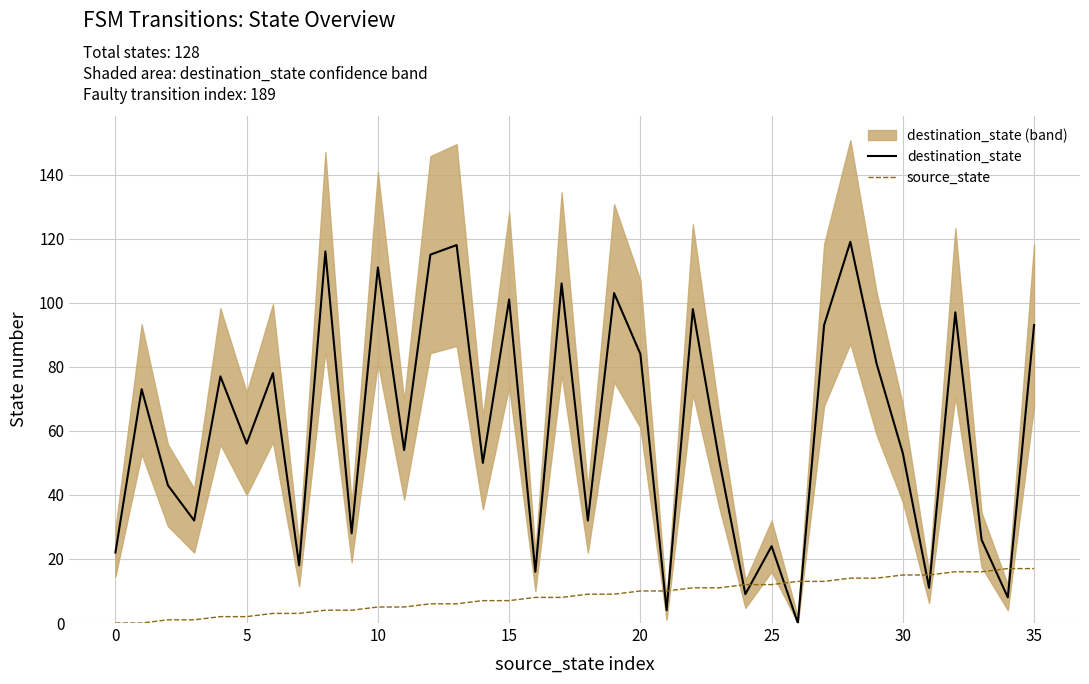

True or false: source_state has more than 1 points higher than both neighbors.

False